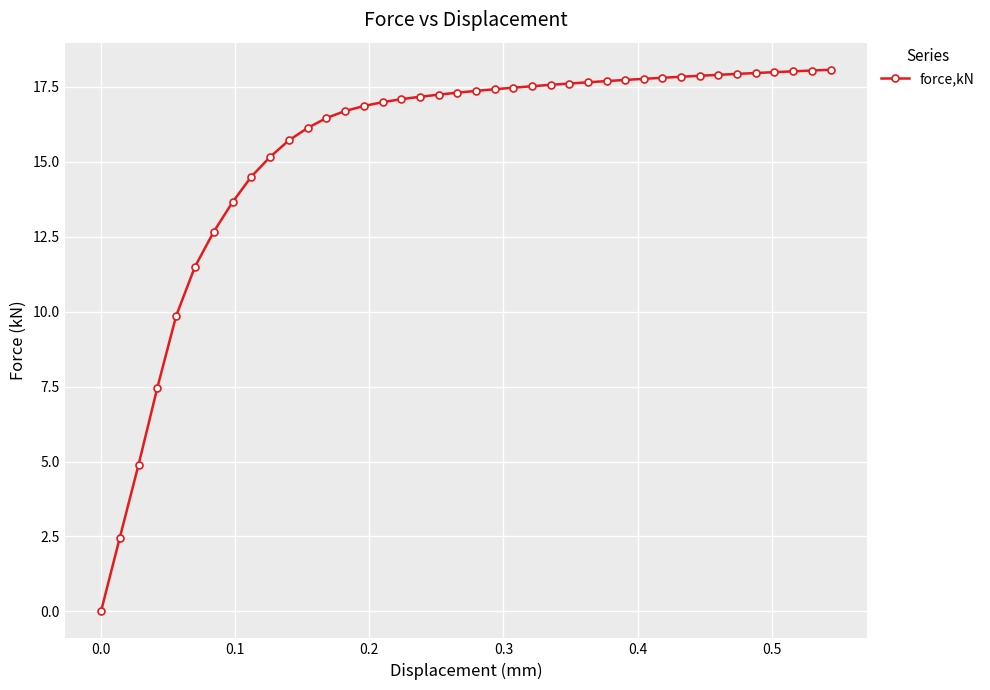

What is the value of the 23rd point from the left?

17.5